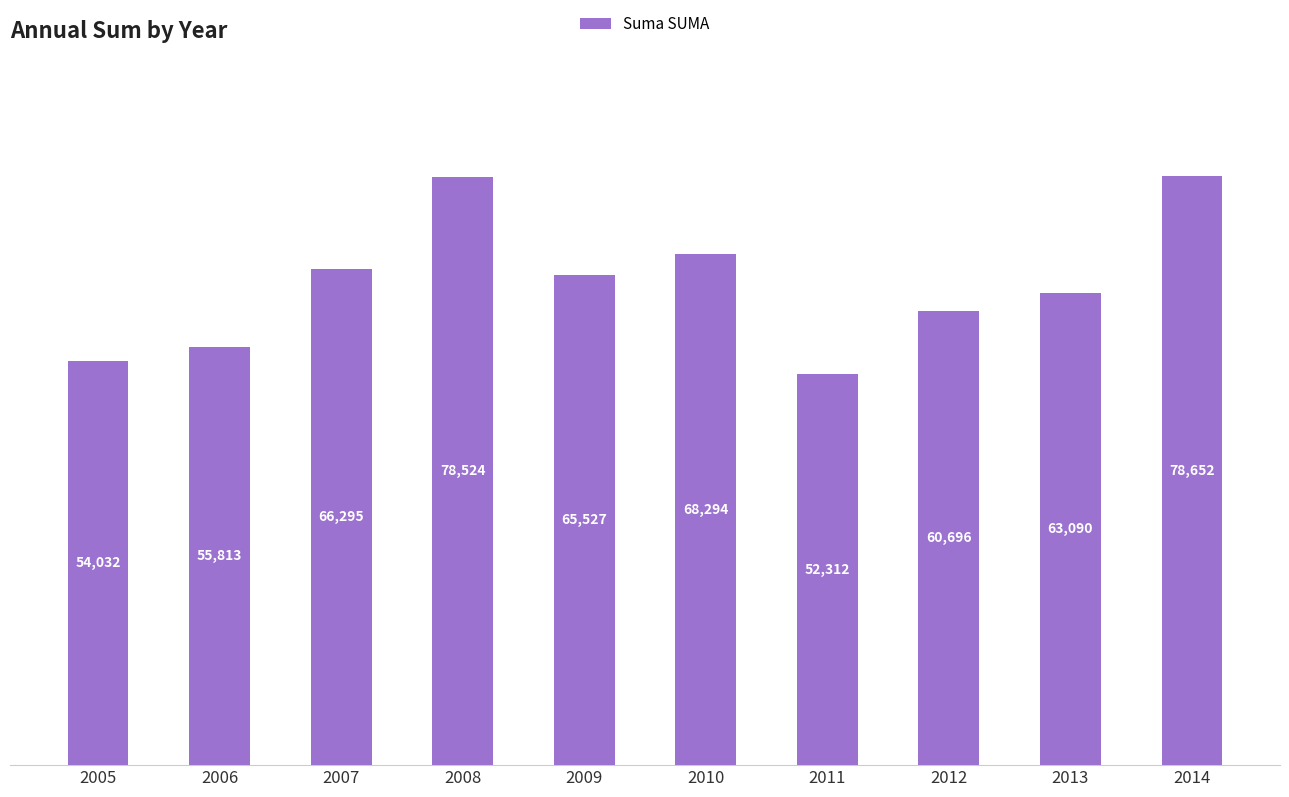

List the labels in order of value, largest first.

2014, 2008, 2010, 2007, 2009, 2013, 2012, 2006, 2005, 2011